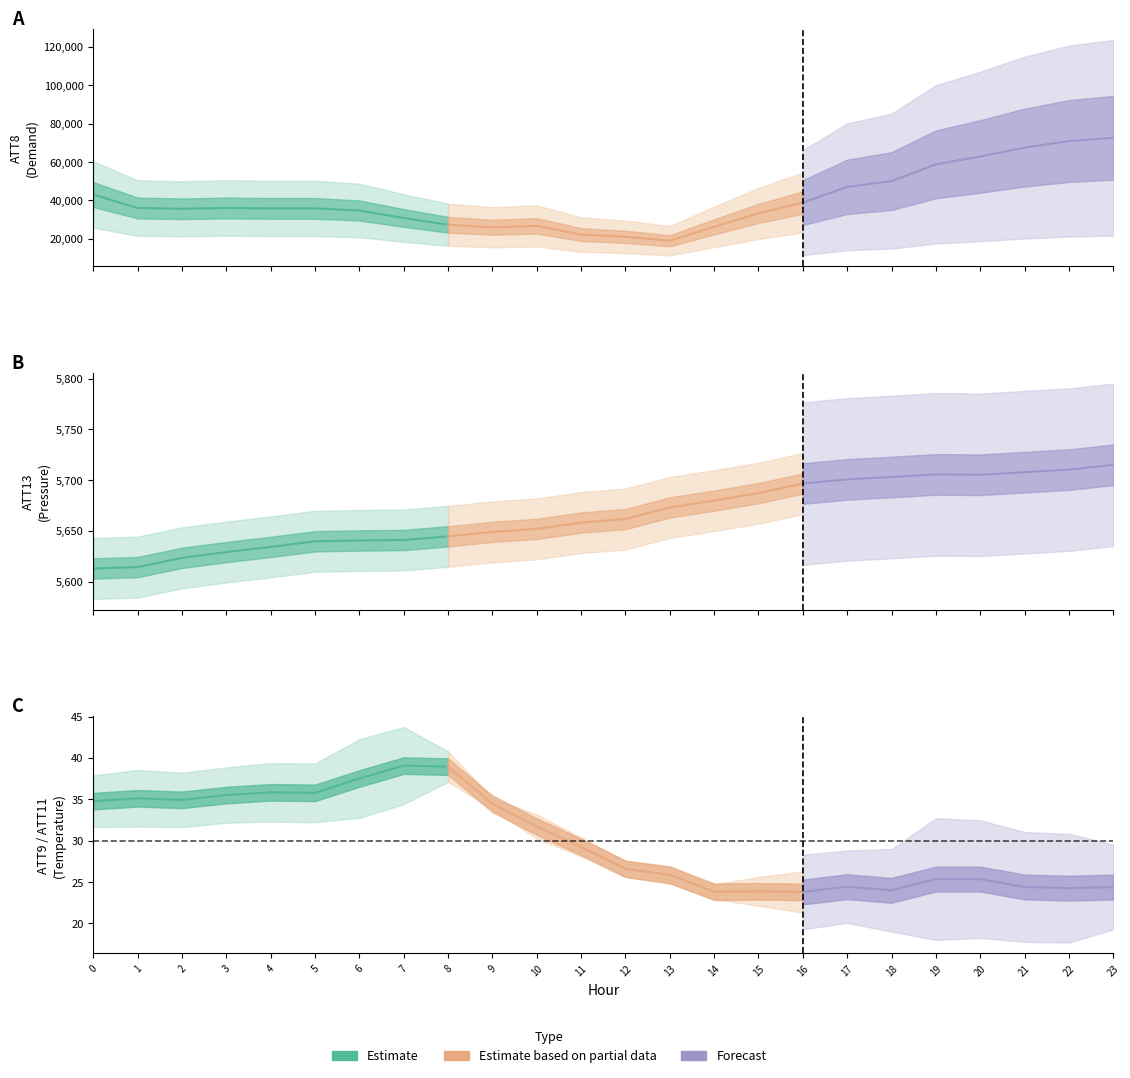

What is the maximum value shown in the chart?

72600.0